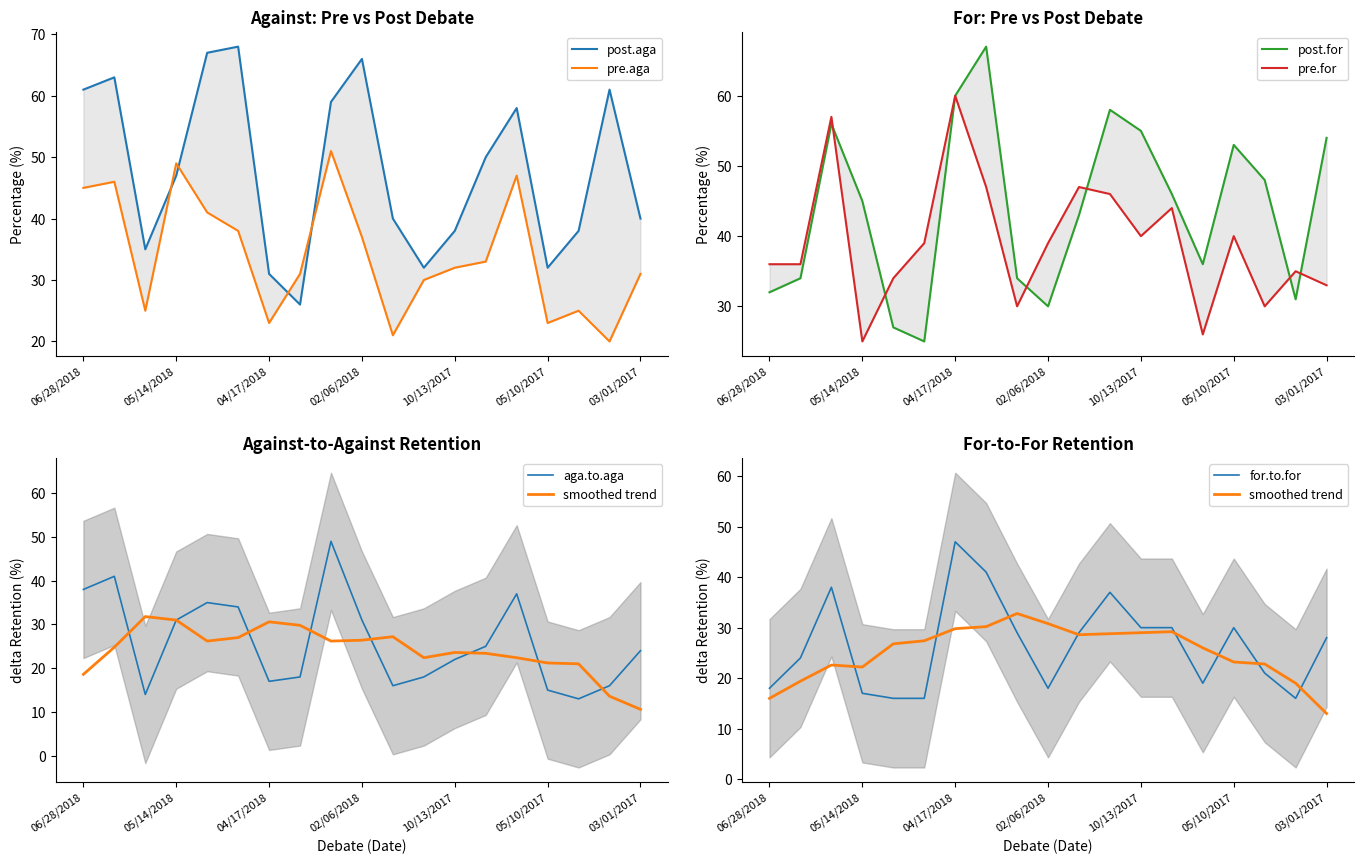

At which category does pre.for reach its first local valley?

05/14/2018